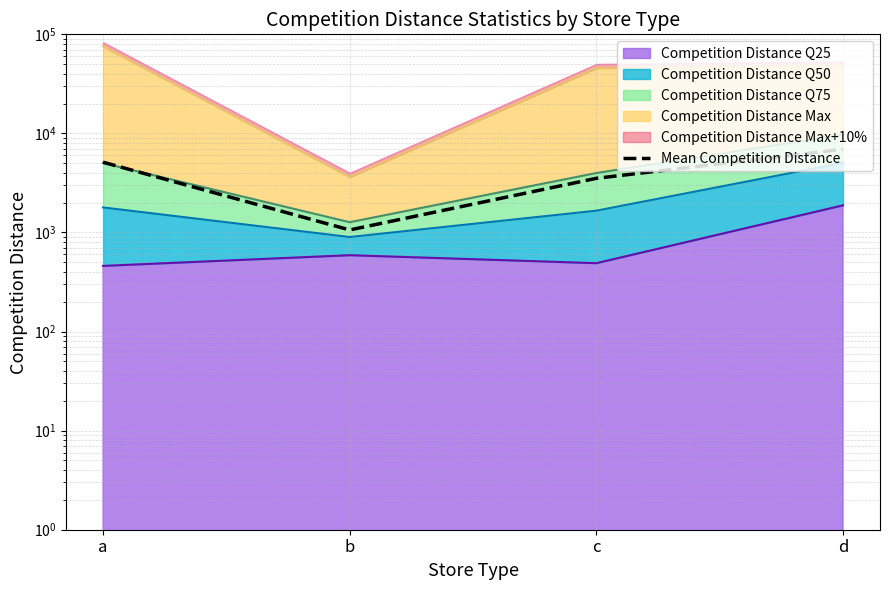

What is the difference between the values at c and b?

2462.0